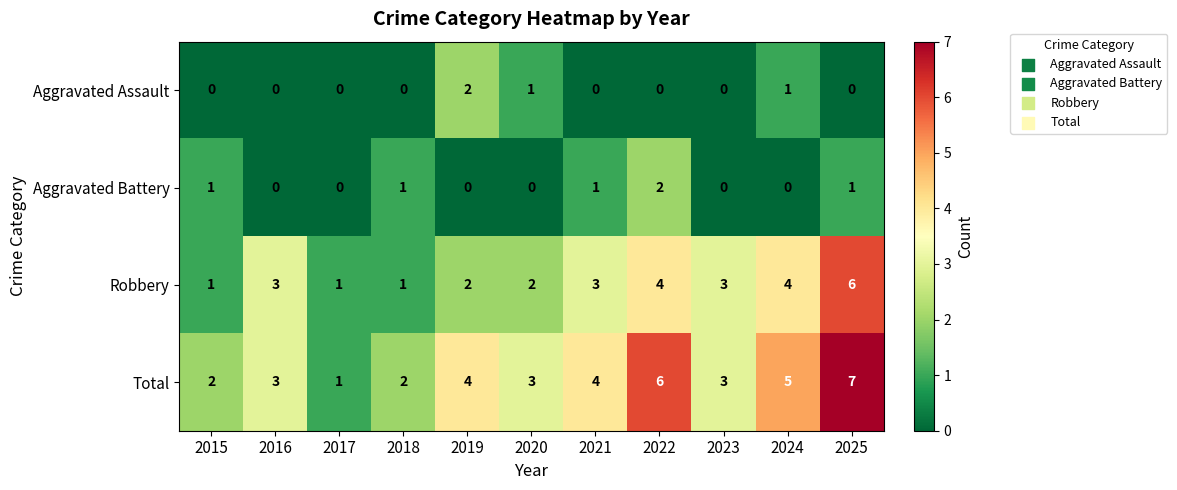

At which category does the chart reach its peak across all series?

2025